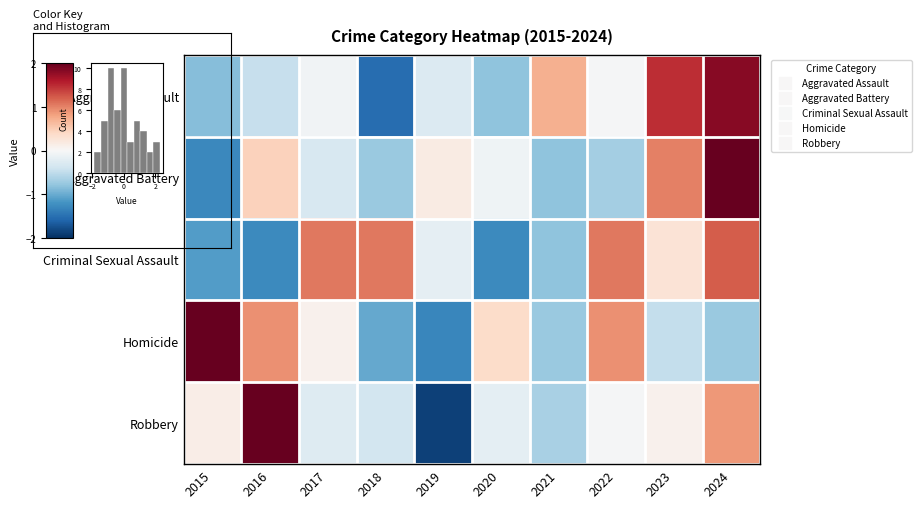

The Robbery series shows -0.6 at 2021. True or false?

True